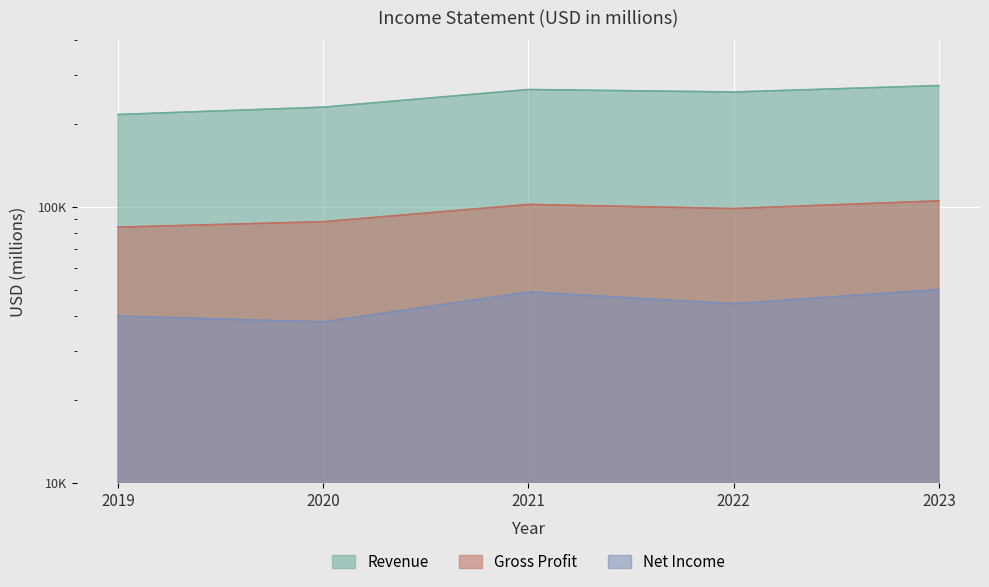

Rank the series at 2019 from lowest to highest value.

Net Income, Gross Profit, Revenue